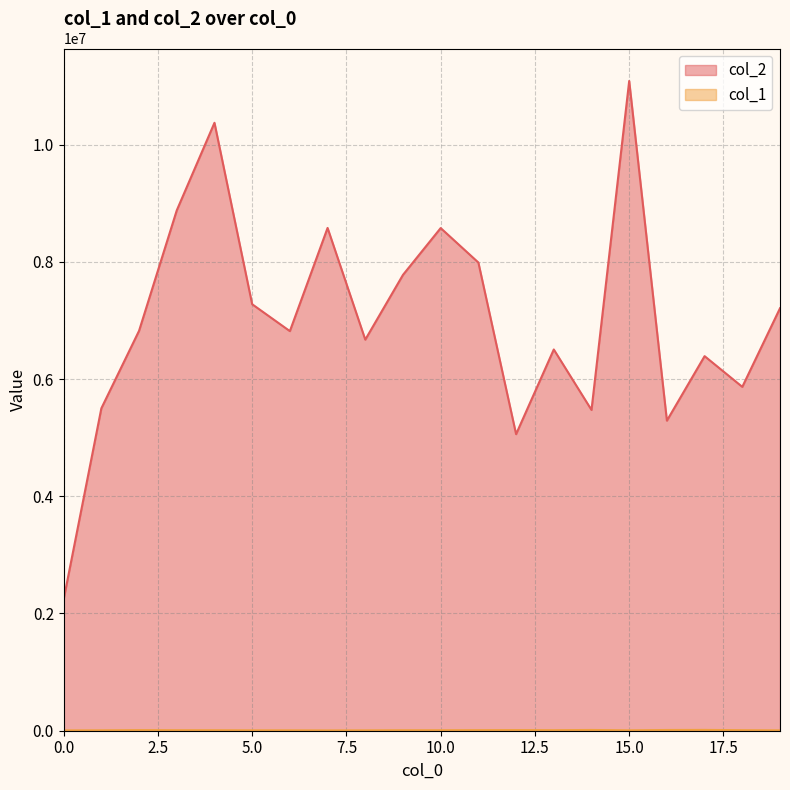

Between 10 and 16, which series saw the biggest shift?

col_2